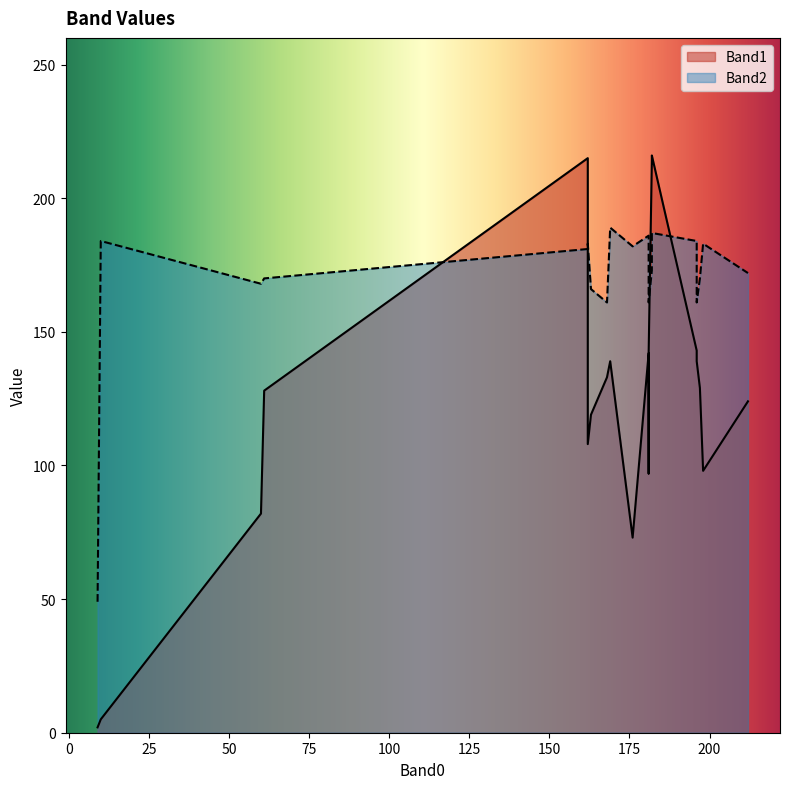

What is the spread (max minus min) of values at 176?

109